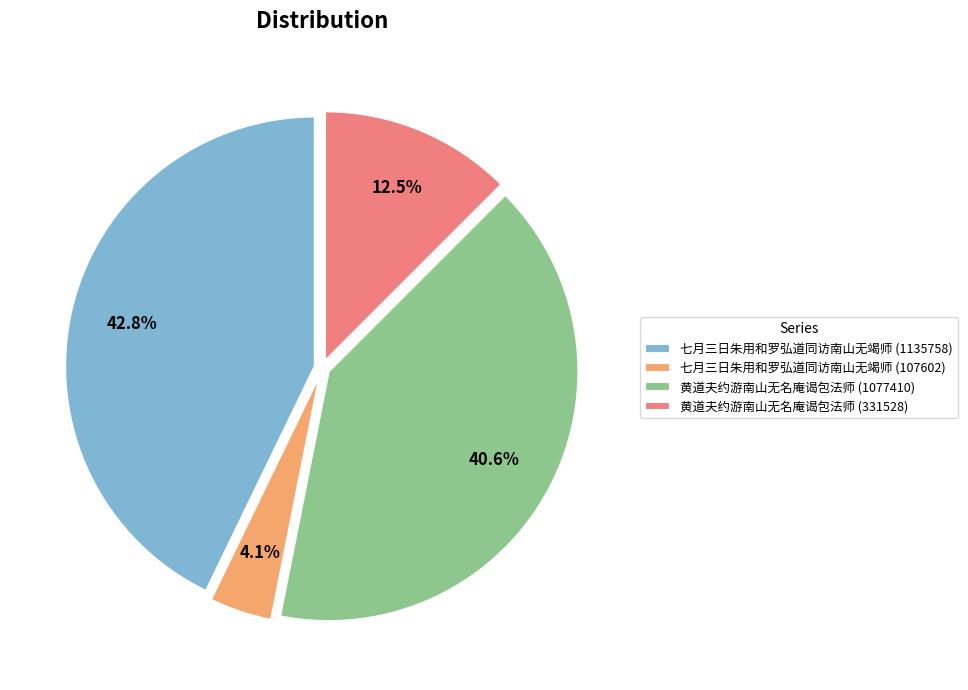

How much of the chart is everything except 黄道夫约游南山无名庵谒包法师 (331528)?

87.5%